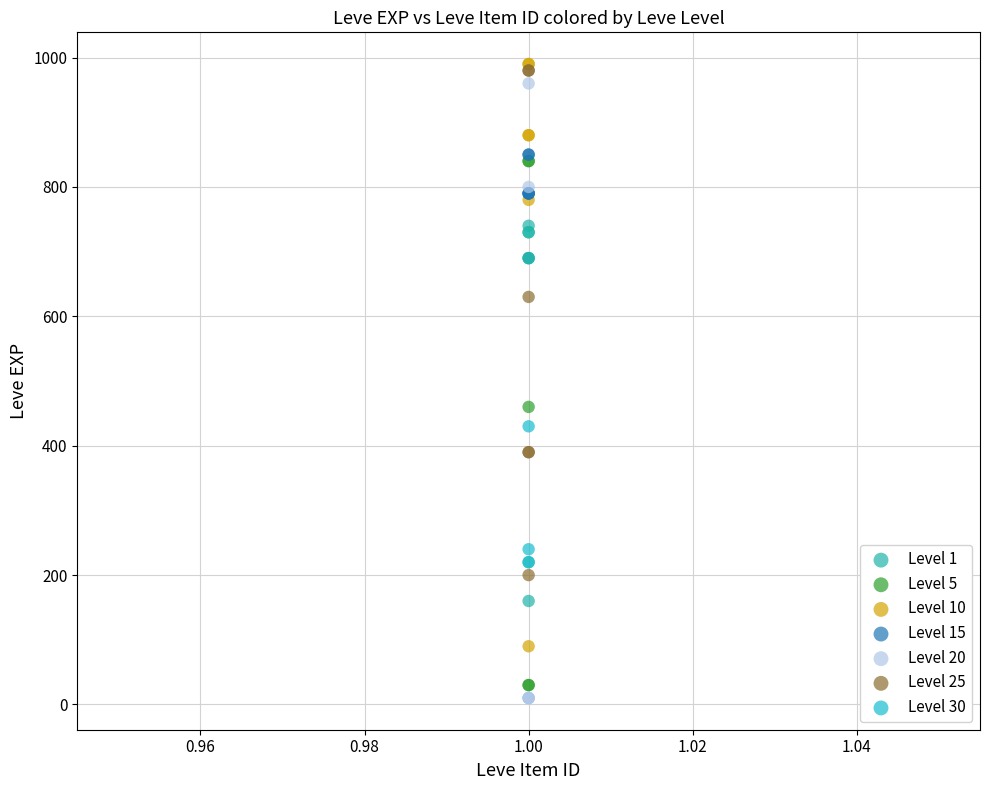

Which series has the widest spread of Y values?

Level 20